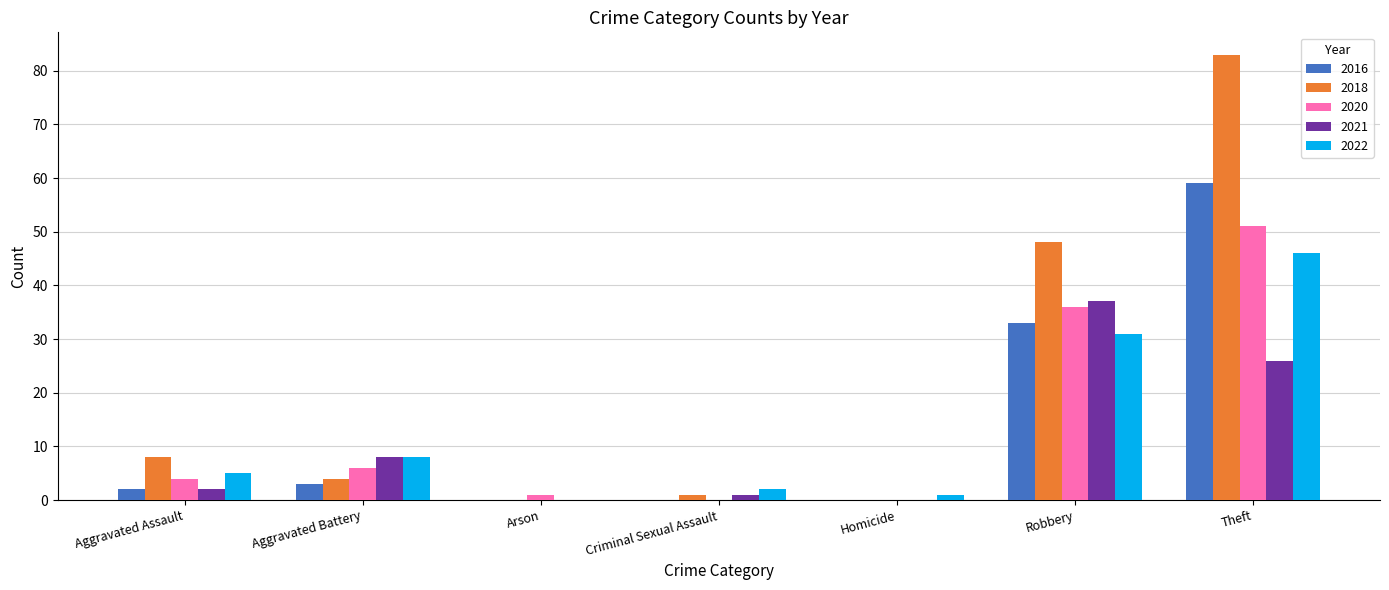

The 2020 series shows 51 at Theft. True or false?

True